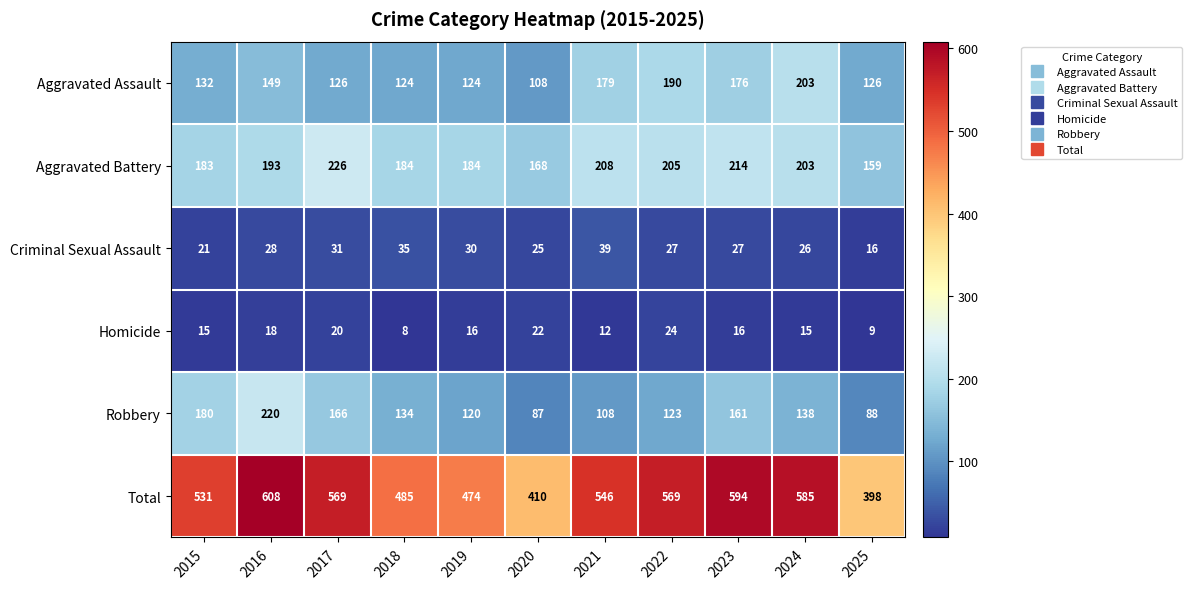

List the series in order of their peak value, highest first.

Total, Aggravated Battery, Robbery, Aggravated Assault, Criminal Sexual Assault, Homicide